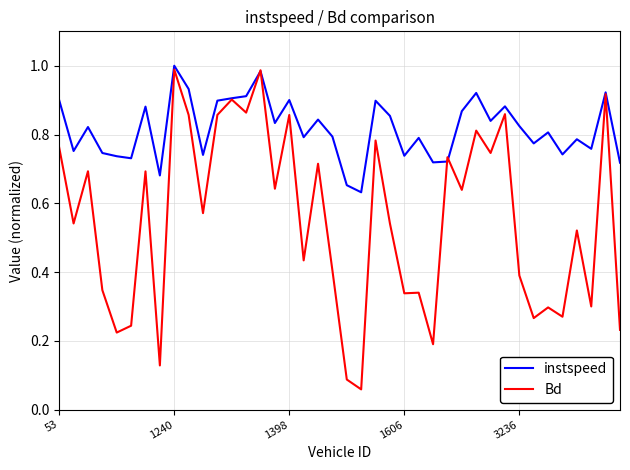

Which series has the largest range (max minus min)?

Bd